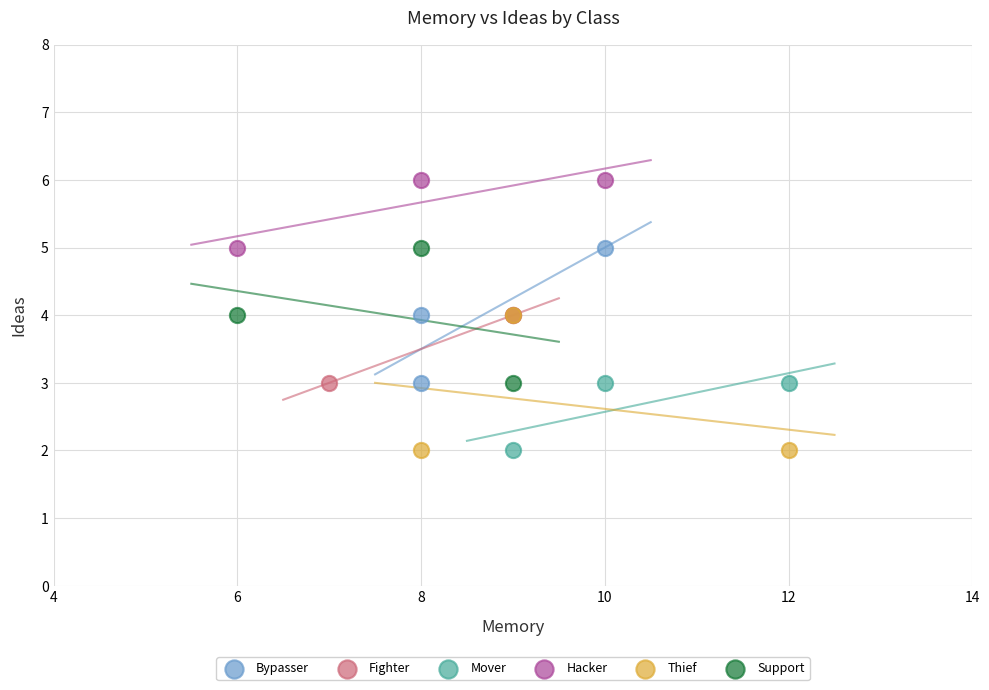

Which series reaches the maximum Y coordinate?

Hacker